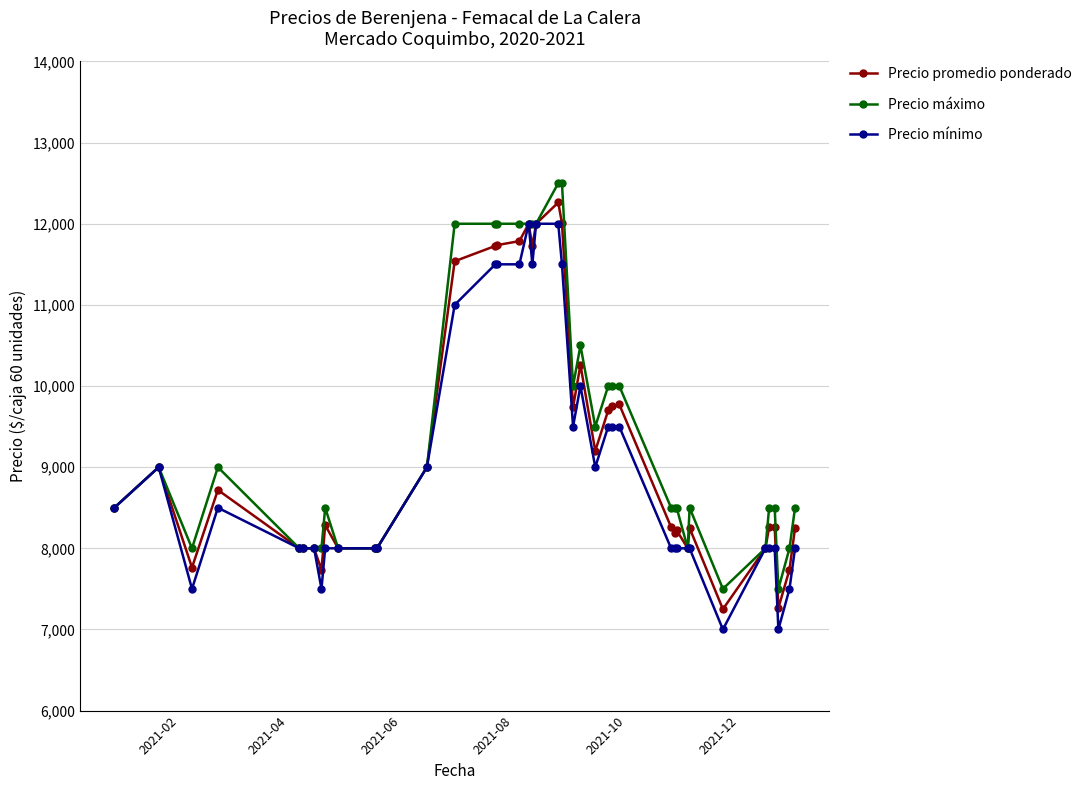

True or false: Precio mínimo has more than 1 interior local peaks.

True